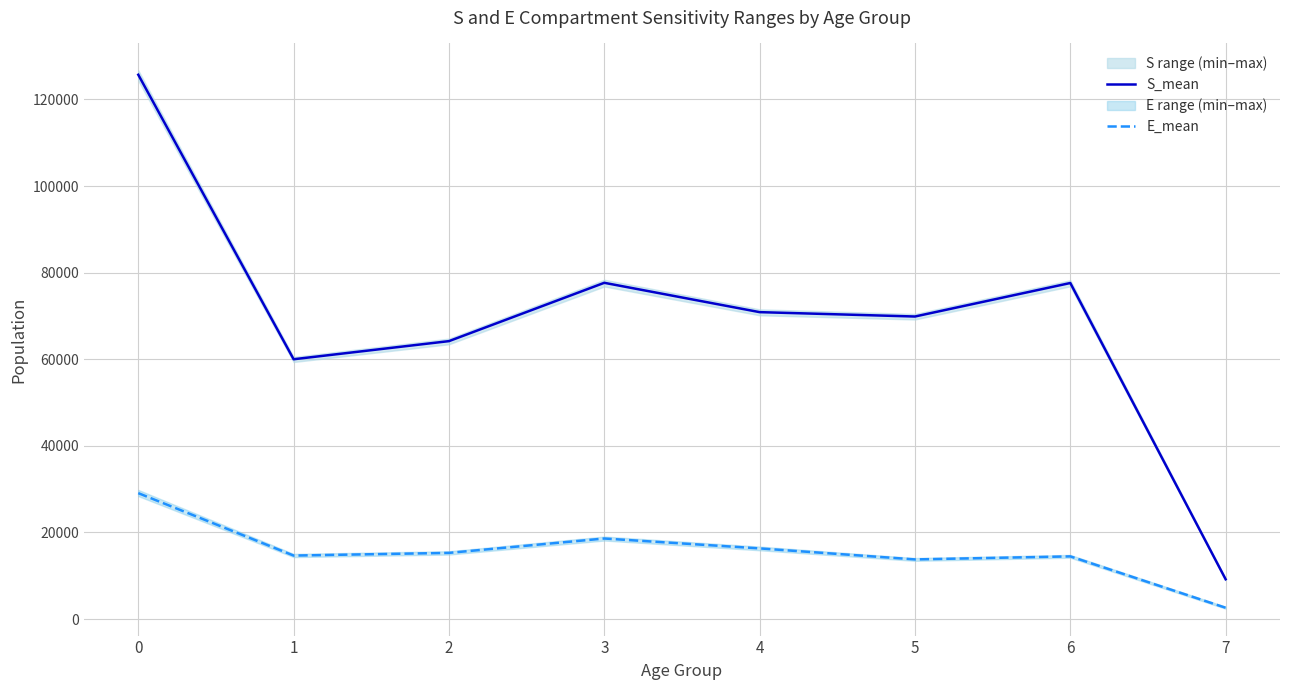

How many data points does each series have?

8